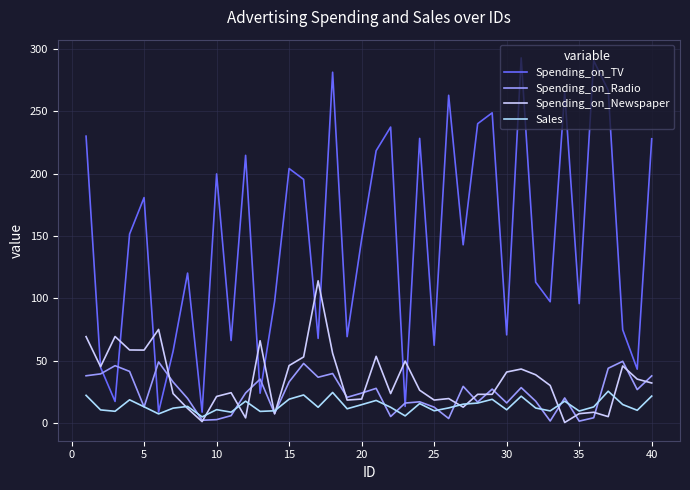

Is this an area chart (filled region under the line)?

No